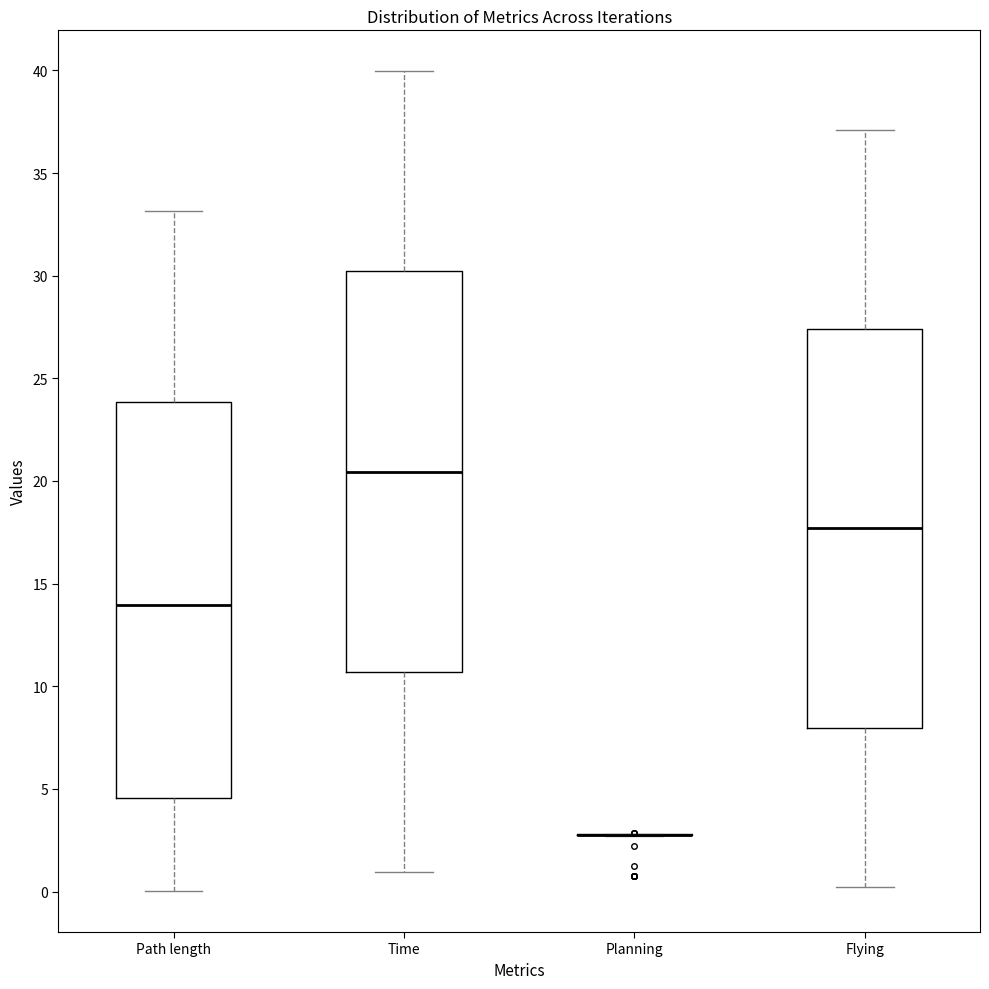

Where is the upper edge of the box for Flying on the y-axis? The values are not printed on the chart, so give them approximately, as read against the axis.

27.5